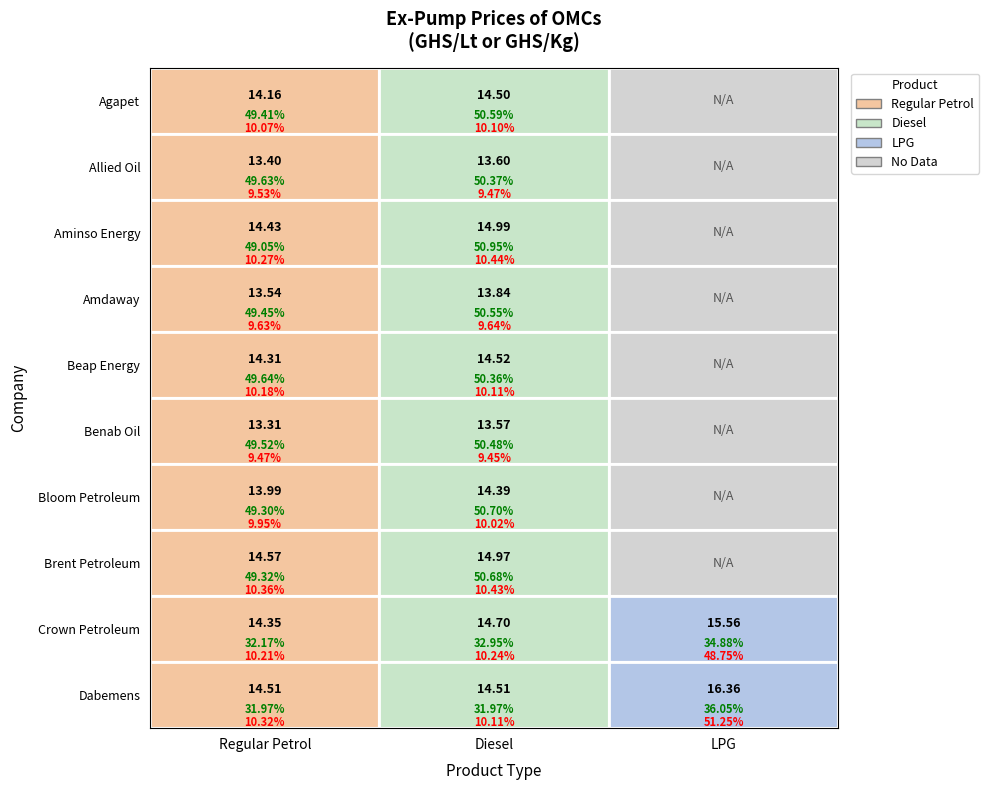

Reading left to right, list all the values displayed in this chart.

Agapet: 14.2	14.5	0.0
Allied Oil: 13.4	13.6	0.0
Aminso Energy: 14.4	15.0	0.0
Amdaway: 13.5	13.8	0.0
Beap Energy: 14.3	14.5	0.0
Benab Oil: 13.3	13.6	0.0
Bloom Petroleum: 14.0	14.4	0.0
Brent Petroleum: 14.6	15.0	0.0
Crown Petroleum: 14.3	14.7	15.6
Dabemens: 14.5	14.5	16.4